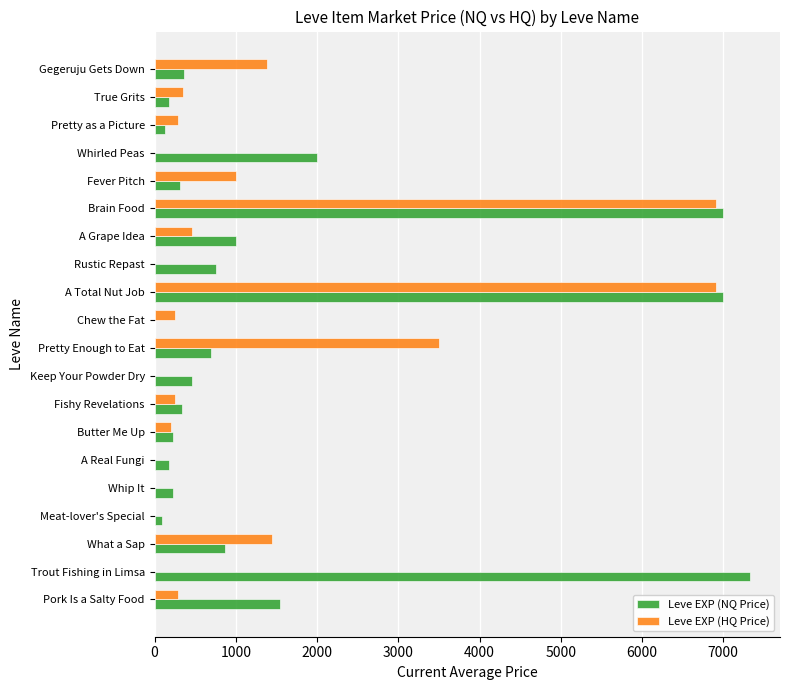

What is the approximate value of Leve EXP (HQ Price) at Pork Is a Salty Food?

288.2